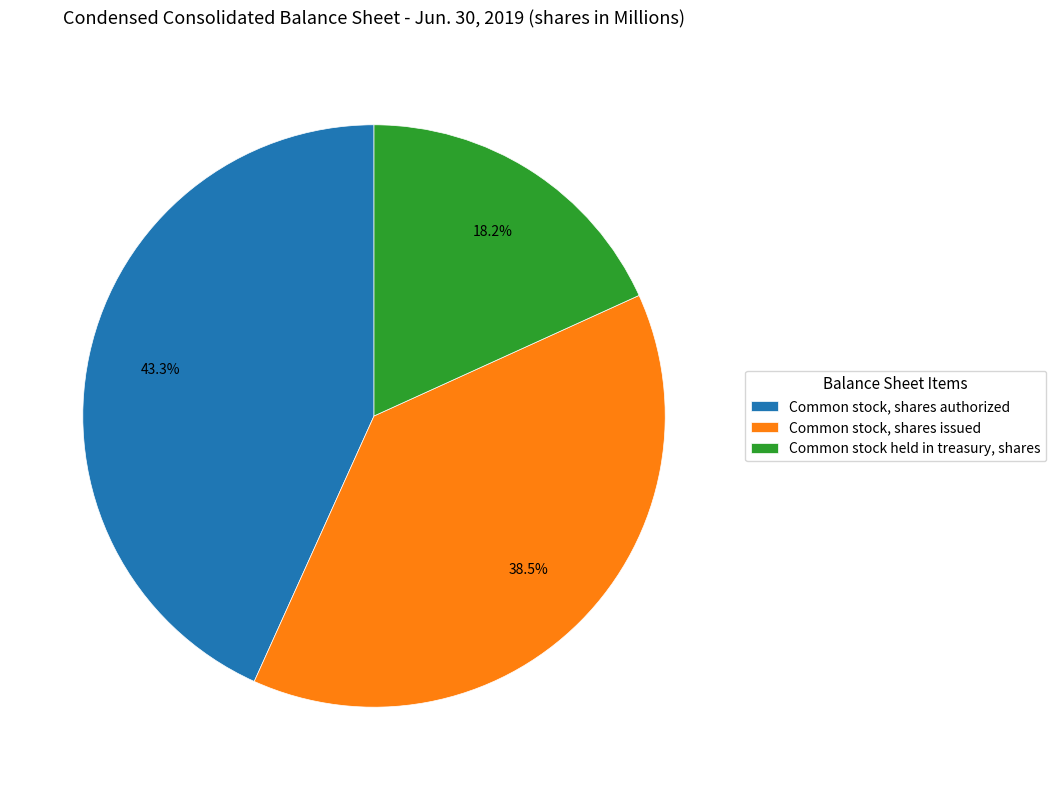

What portion of the pie excludes Common stock, shares authorized?

56.7%